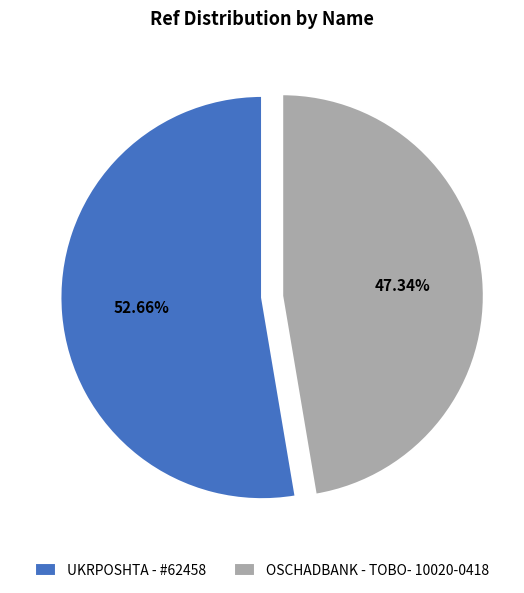

What is the largest slice in the pie chart?

UKRPOSHTA - #62458